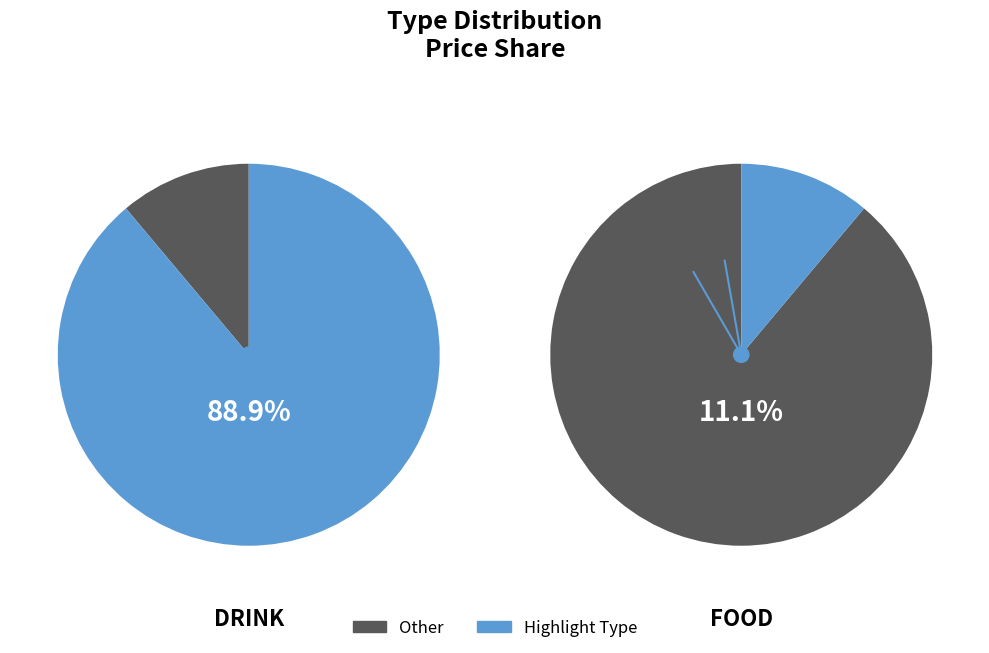

To the nearest percent, what is the combined percentage of FOOD and DRINK?

100%